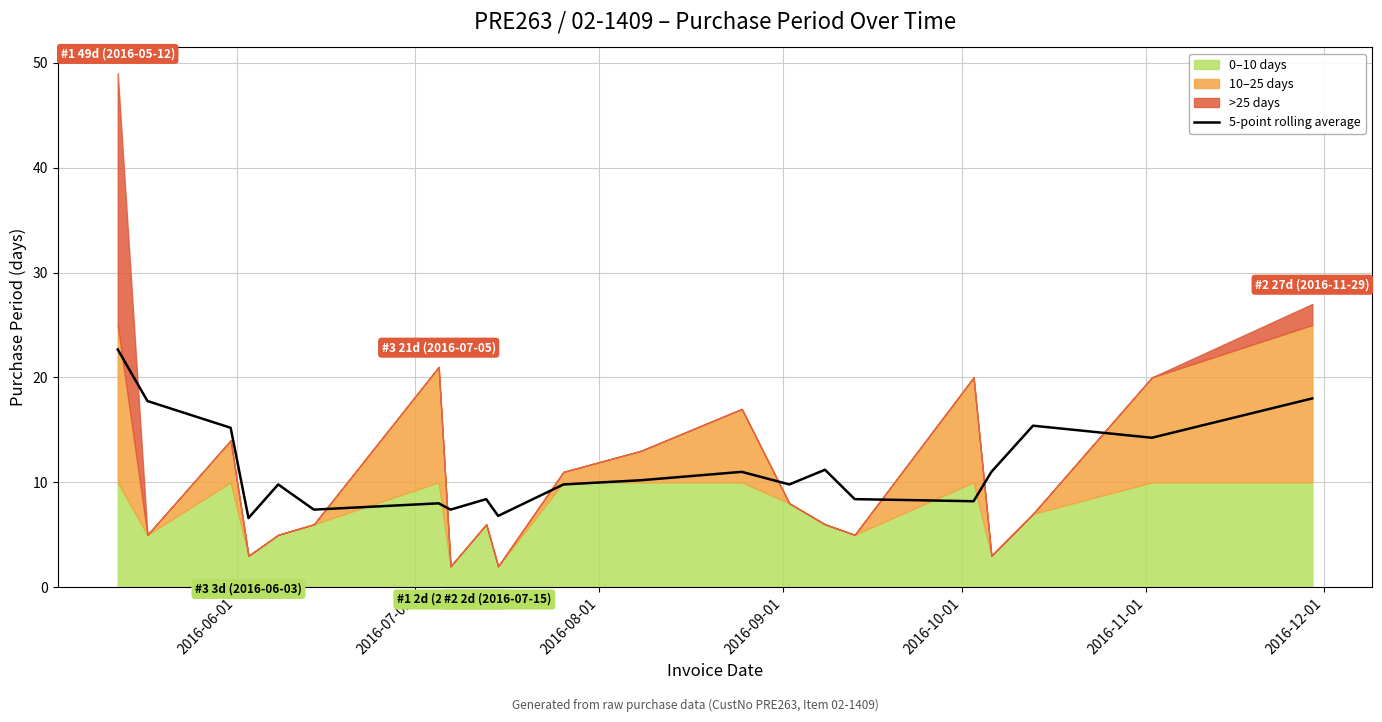

What is the minimum value for 5-point rolling average?

6.6